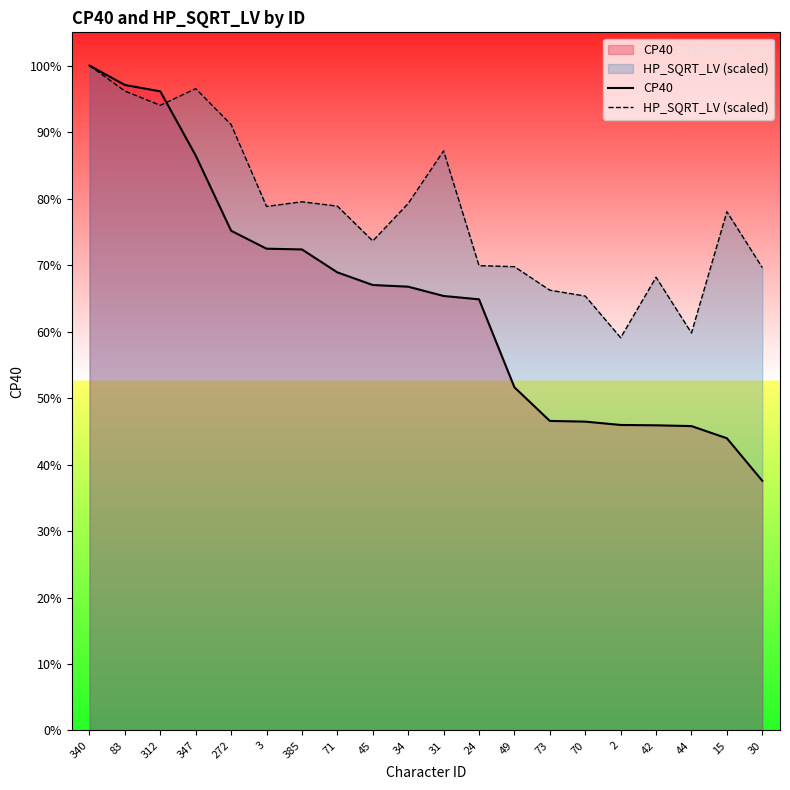

Does the chart display data point markers on the line(s)?

No